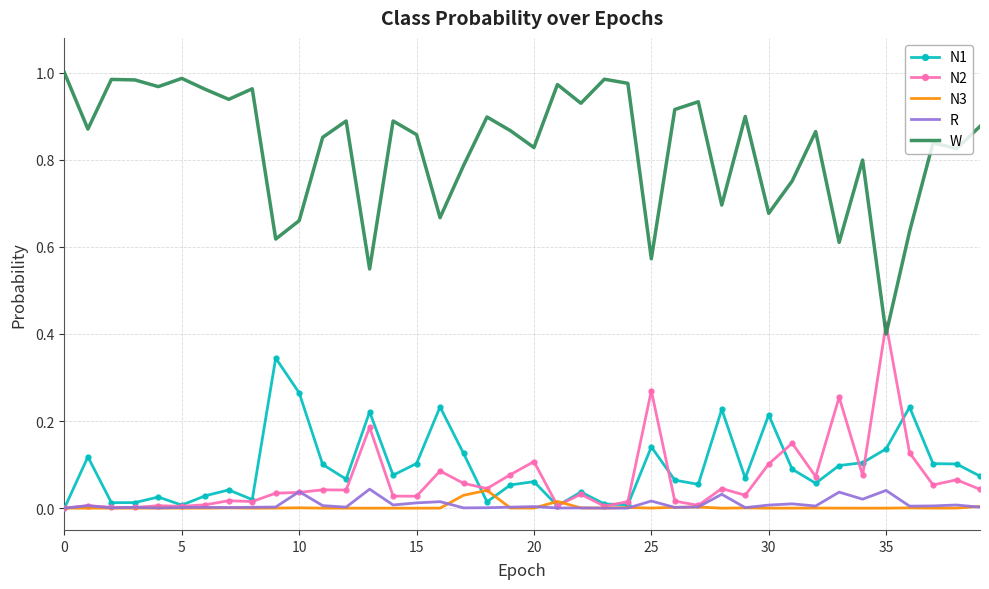

Which series has the widest spread of values?

W